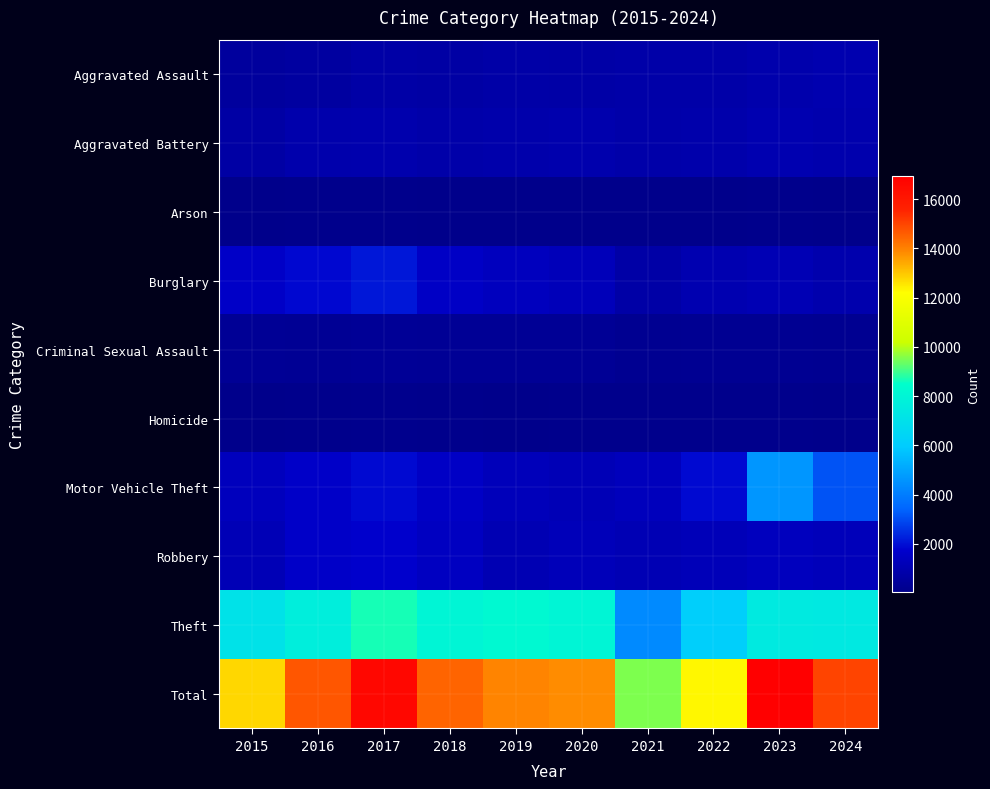

Reading left to right, extract all data points from this chart.

Aggravated Assault: 2015=502	2016=618	2017=738	2018=723	2019=769	2020=752	2021=808	2022=823	2023=911	2024=978
Aggravated Battery: 2015=696	2016=912	2017=950	2018=847	2019=872	2020=952	2021=841	2022=862	2023=1003	2024=930
Arson: 2015=32	2016=66	2017=71	2018=37	2019=46	2020=51	2021=58	2022=49	2023=76	2024=62
Burglary: 2015=1601	2016=1873	2017=2125	2018=1529	2019=1379	2020=1244	2021=737	2022=998	2023=1114	2024=944
Criminal Sexual Assault: 2015=307	2016=277	2017=340	2018=299	2019=309	2020=308	2021=210	2022=234	2023=257	2024=206
Homicide: 2015=47	2016=96	2017=99	2018=77	2019=46	2020=68	2021=83	2022=92	2023=73	2024=55
Motor Vehicle Theft: 2015=1339	2016=1629	2017=1907	2018=1539	2019=1264	2020=1182	2021=1315	2022=1903	2023=4639	2024=3121
Robbery: 2015=1172	2016=1618	2017=1748	2018=1430	2019=1063	2020=1253	2021=1120	2022=1206	2023=1378	2024=1280
Theft: 2015=7074	2016=7631	2017=8653	2018=7993	2019=8213	2020=7996	2021=4346	2022=6121	2023=7490	2024=7428
Total: 2015=12770	2016=14720	2017=16631	2018=14474	2019=13961	2020=13806	2021=9518	2022=12288	2023=16941	2024=15004